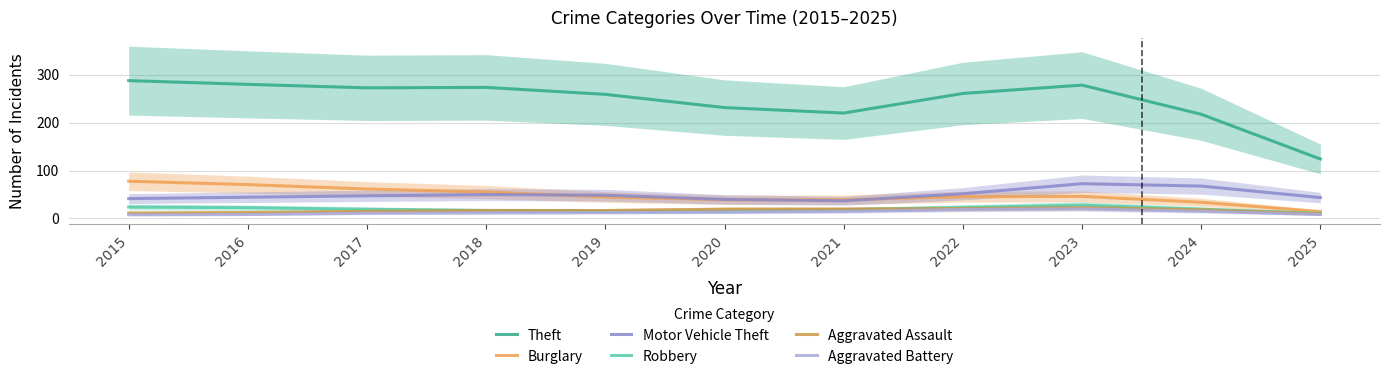

True or false: Burglary and Aggravated Battery intersect in this chart.

False